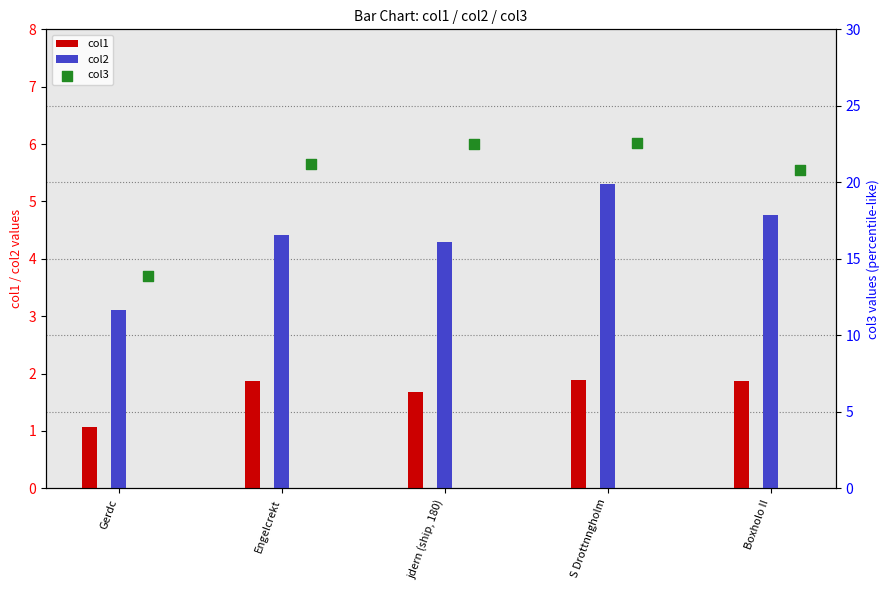

Which series reaches the minimum Y coordinate?

col1